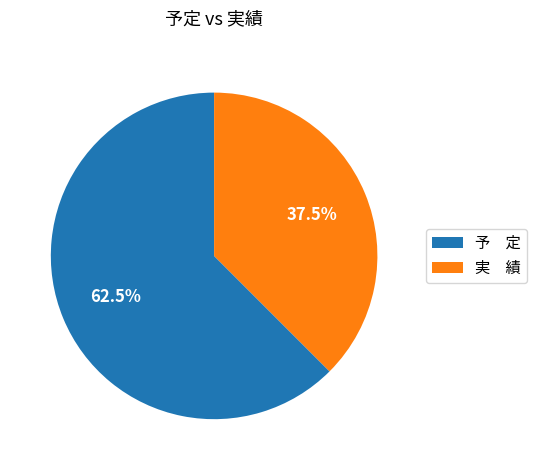

What is the total percentage of 実 績 and 予 定?

100.0%